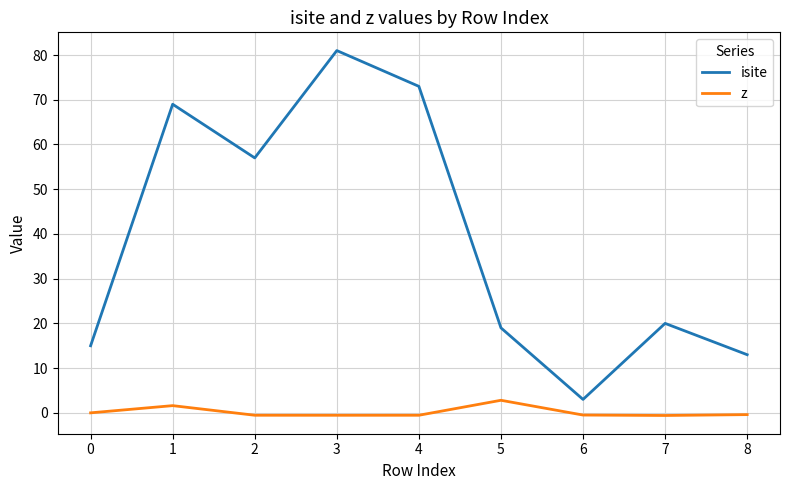

Between 2 and 7, which series saw the biggest shift?

isite